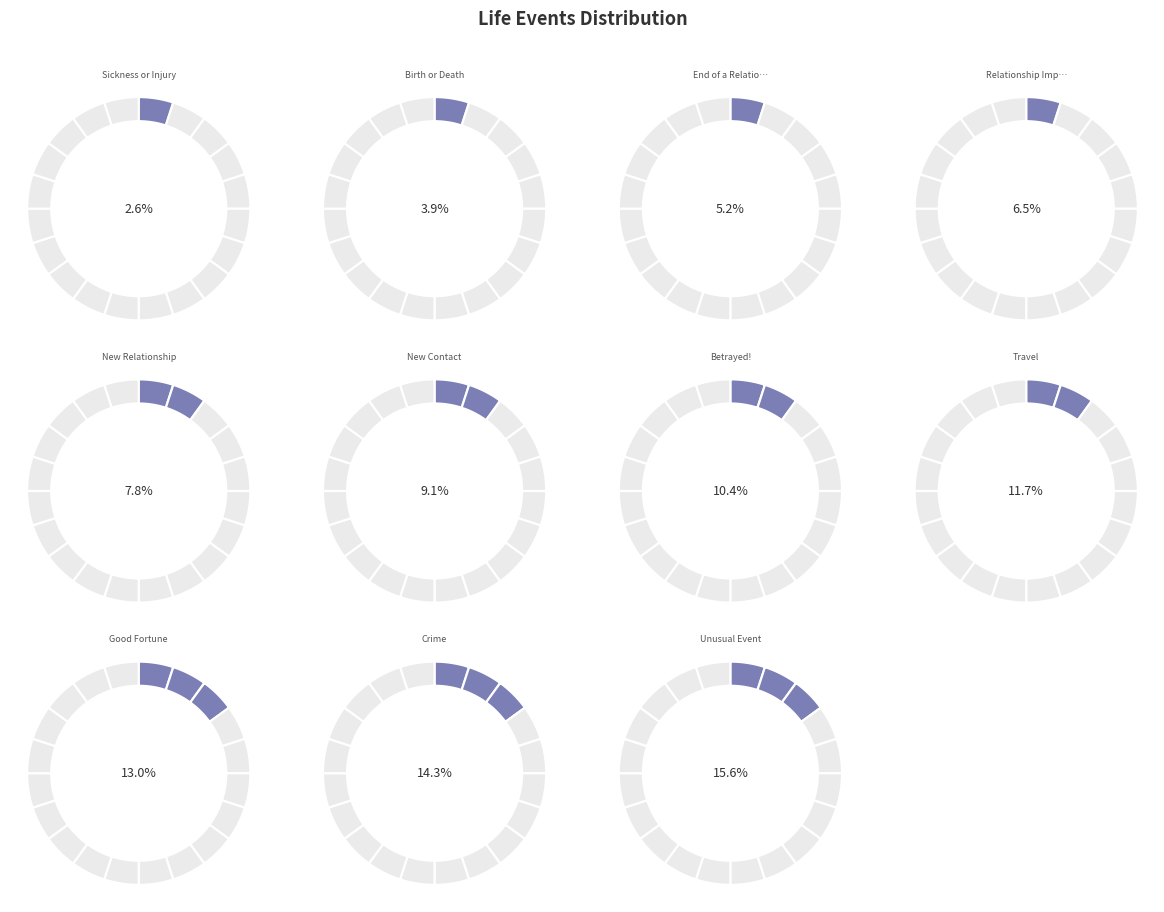

Which slice is the largest?

Unusual Event